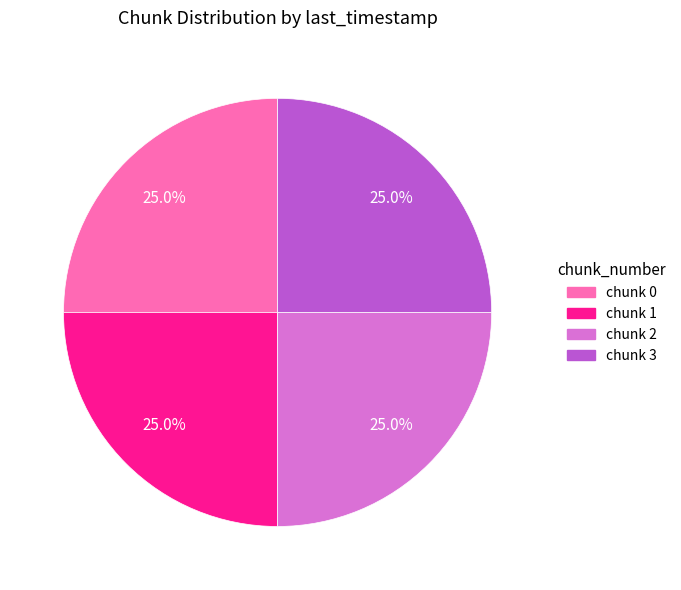

Is there a majority slice in this chart?

No